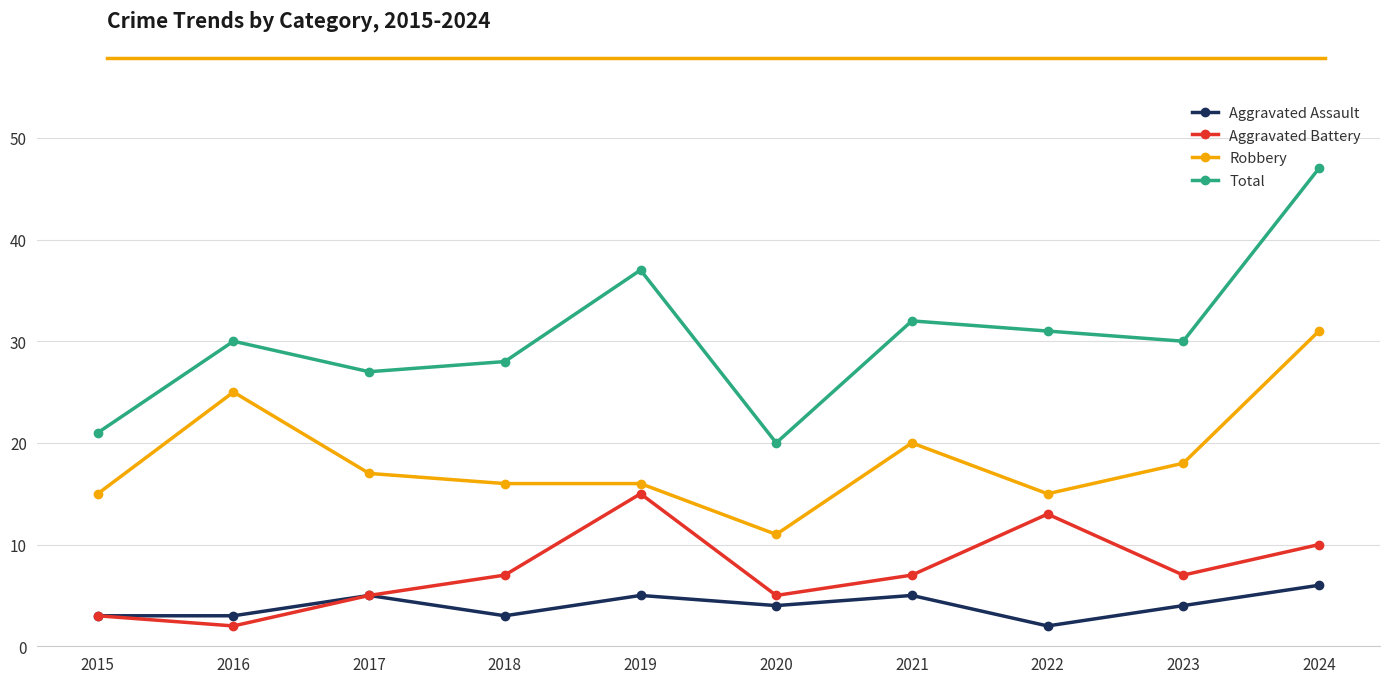

What is the greatest value displayed?

47